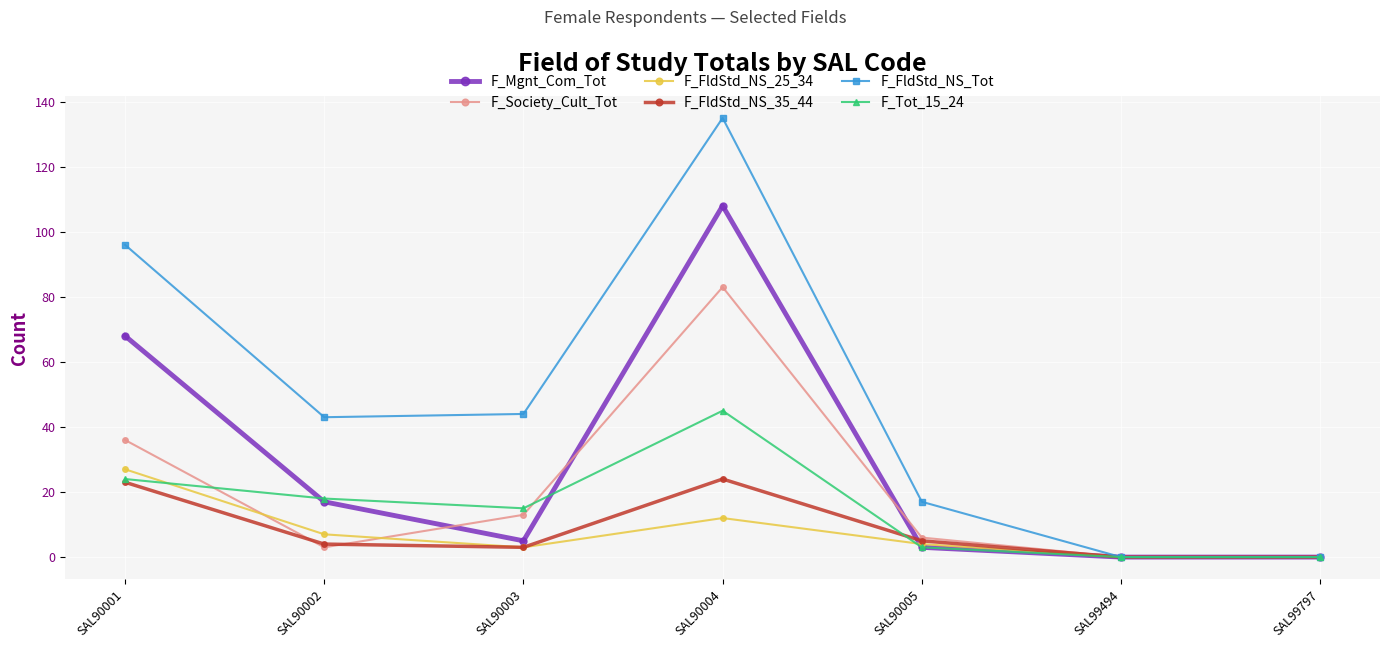

Which series changed the most between SAL90002 and SAL90004?

F_FldStd_NS_Tot